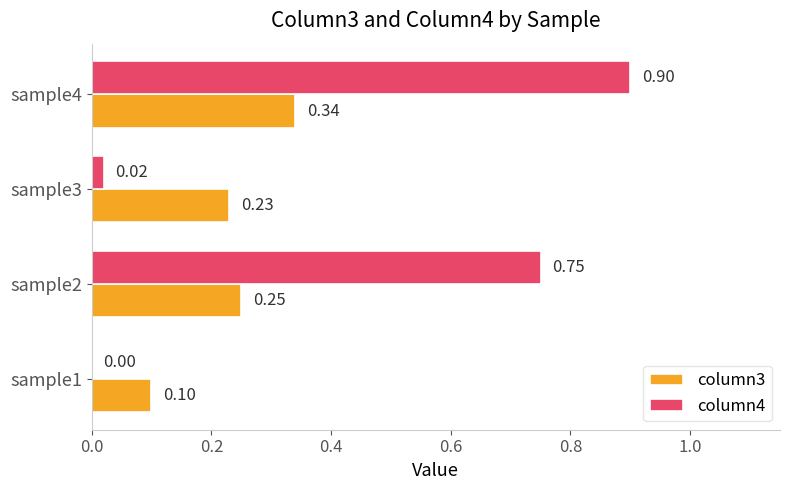

What is the average value of the column4 series?

0.4